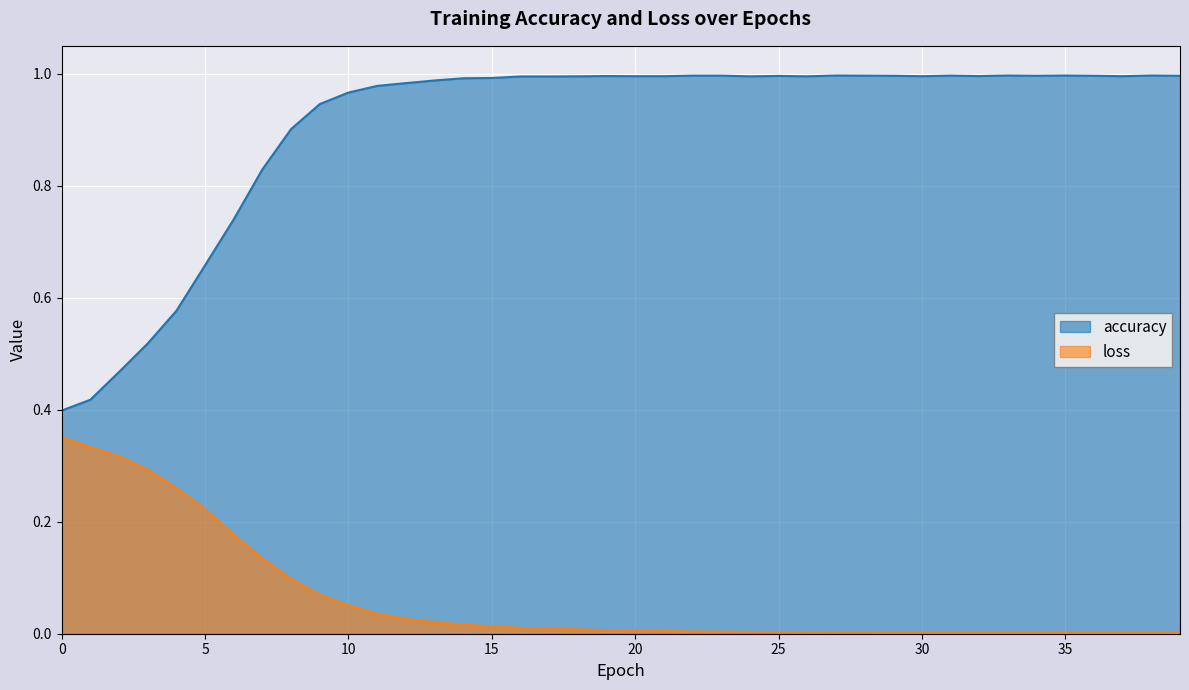

List the series in order of their peak value, lowest first.

loss, accuracy